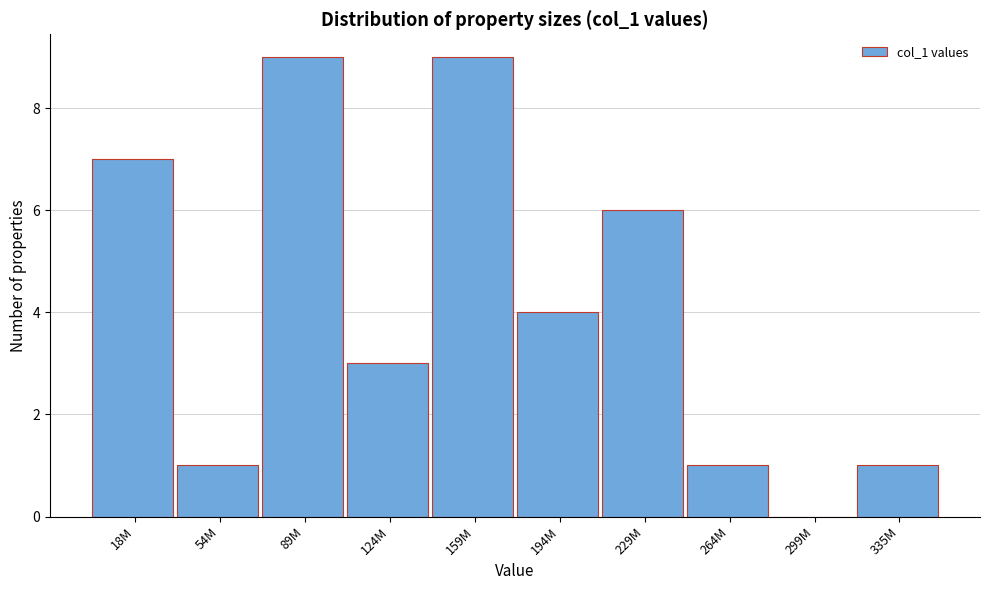

Reading left to right, what are all the values shown in this chart?

18M=7	54M=1	89M=9	124M=3	159M=9	194M=4	229M=6	264M=1	299M=0	335M=1